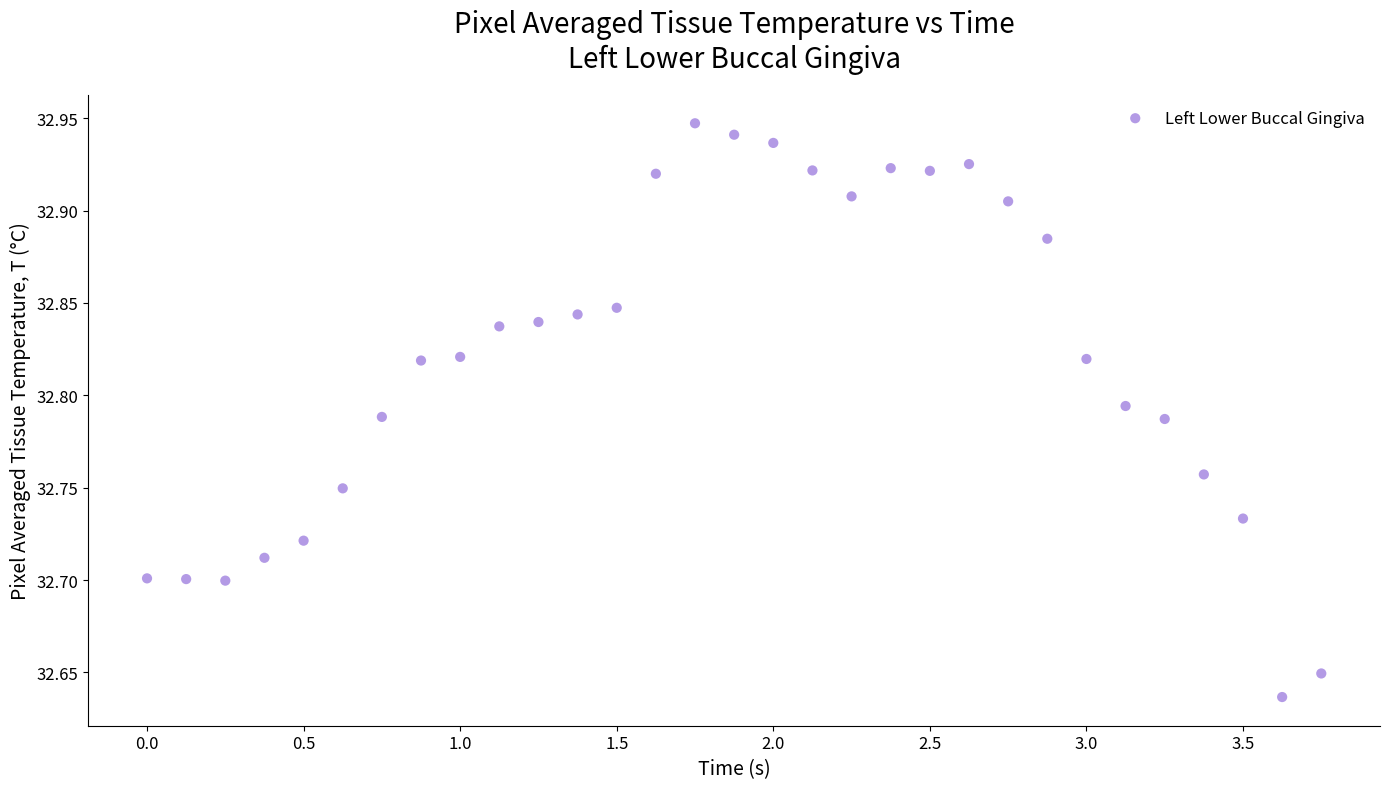

What is the range of Y values (max minus min)?

0.3